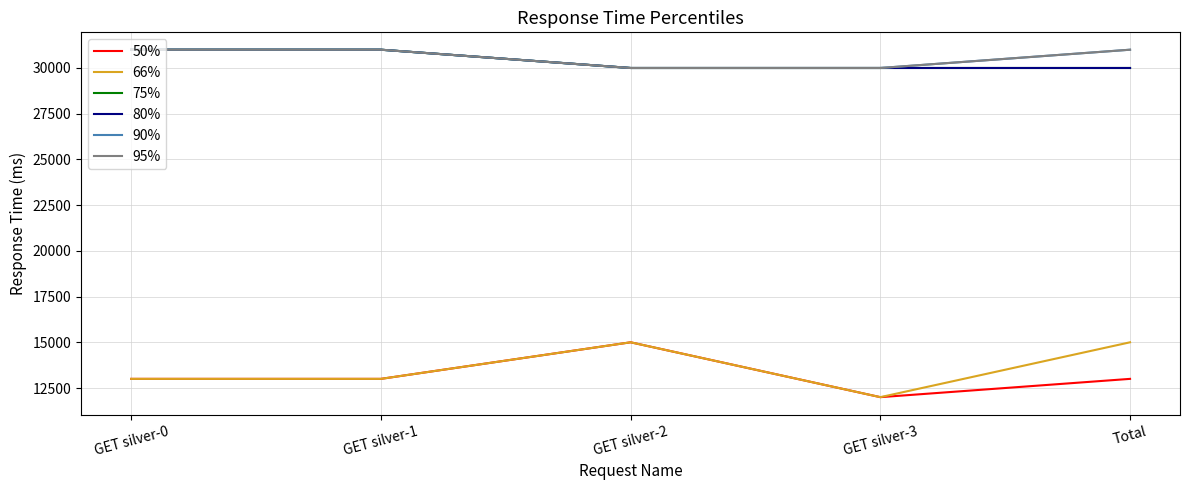

What is the label of the 2nd point from the right?

GET silver-3